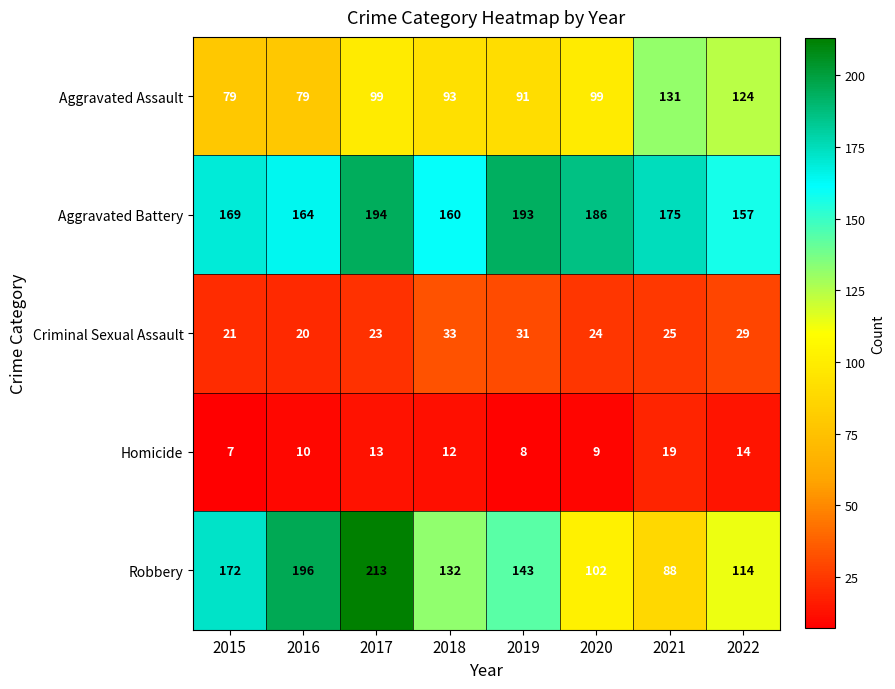

At which category is the sum across all series the highest?

2017